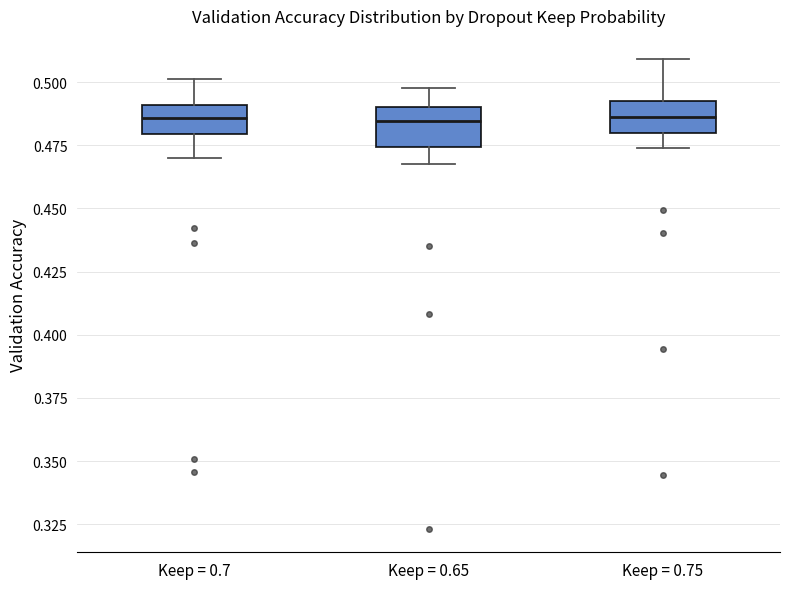

Reading left to right, transcribe this box plot: for each box, give where its median line is, the range the box spans, and where its two whiskers end, as read against the y-axis. The values are not printed on the chart, so give them approximately, as read against the axis.

Keep = 0.7: median 0.485, box 0.480 to 0.490, whiskers 0.470 to 0.500
Keep = 0.65: median 0.485, box 0.475 to 0.490, whiskers 0.465 to 0.500
Keep = 0.75: median 0.485, box 0.480 to 0.495, whiskers 0.475 to 0.510